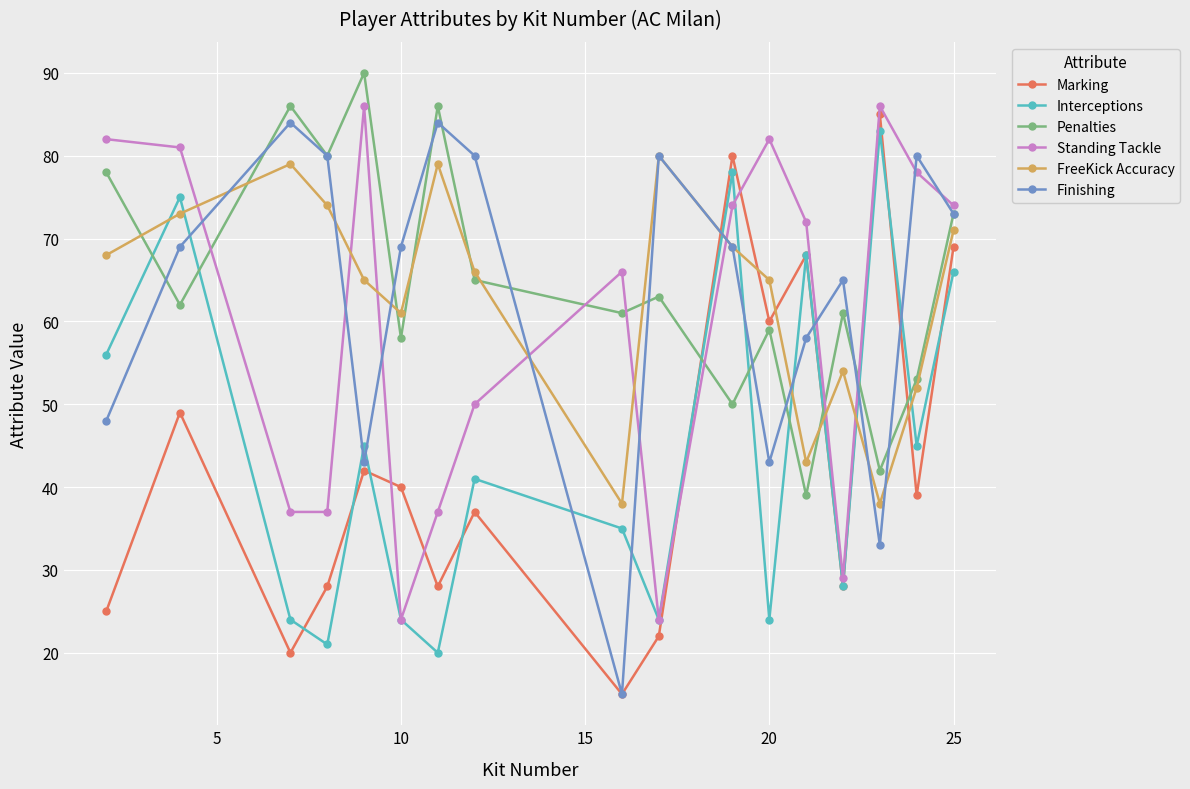

At how many categories does at least one series exceed 31?

17